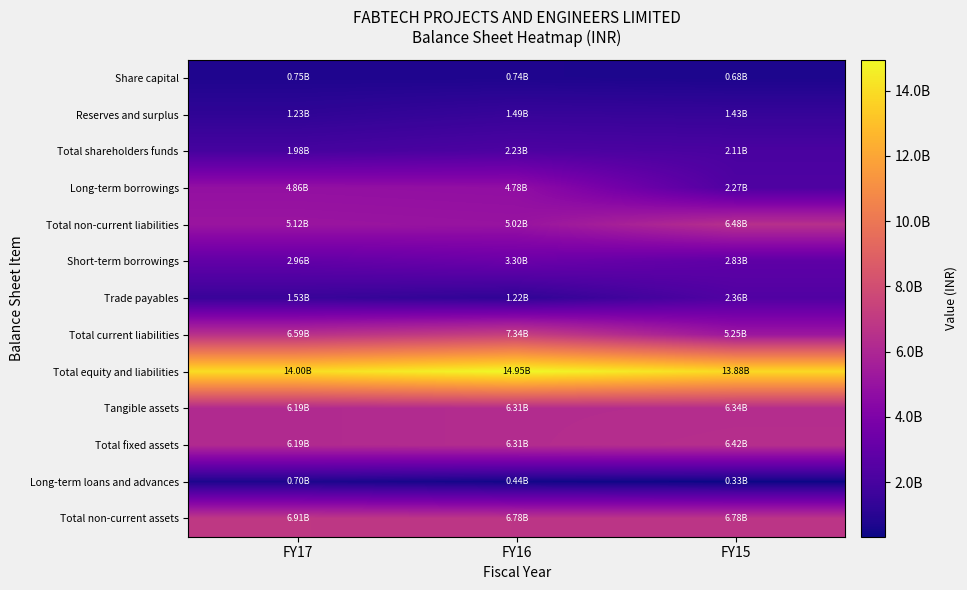

Between FY17 and FY15, which series saw the biggest shift?

Long-term borrowings